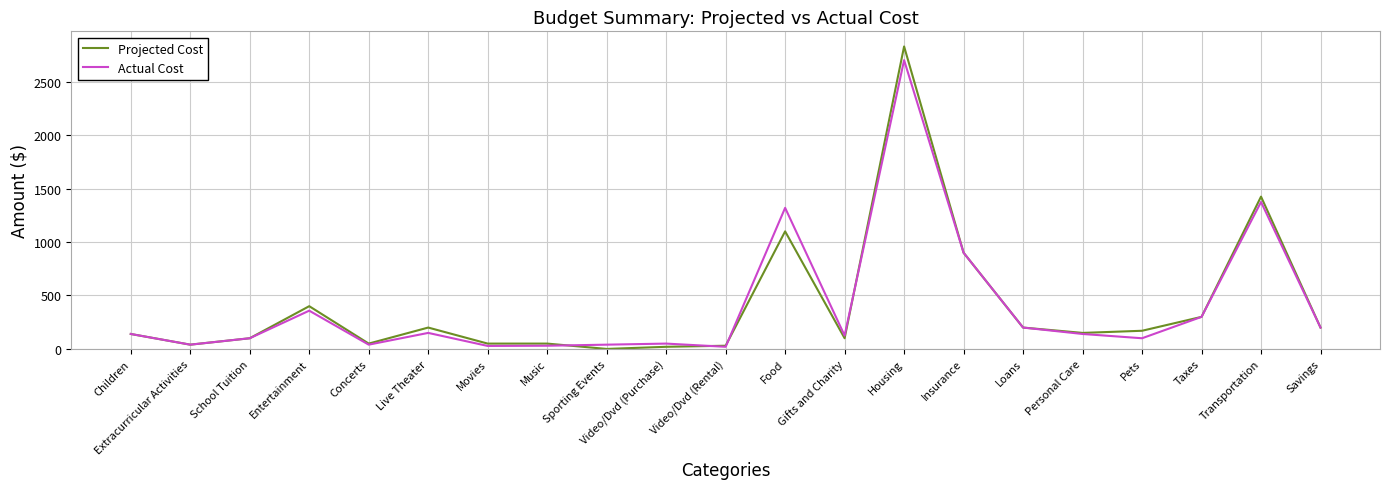

At which category does Projected Cost reach its first local peak?

Entertainment